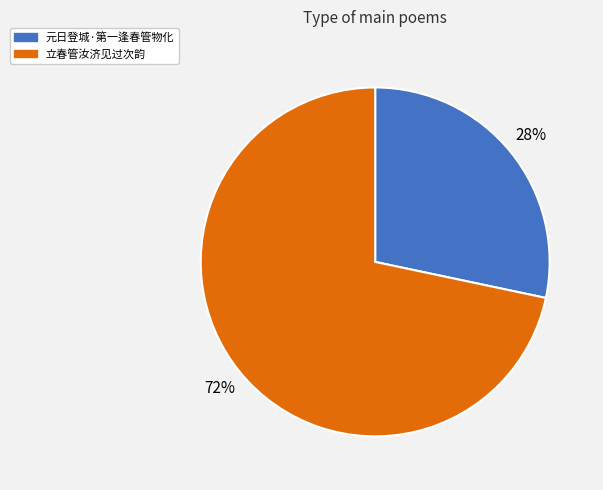

Which category has the smallest portion of the pie?

元日登城·第一逢春管物化